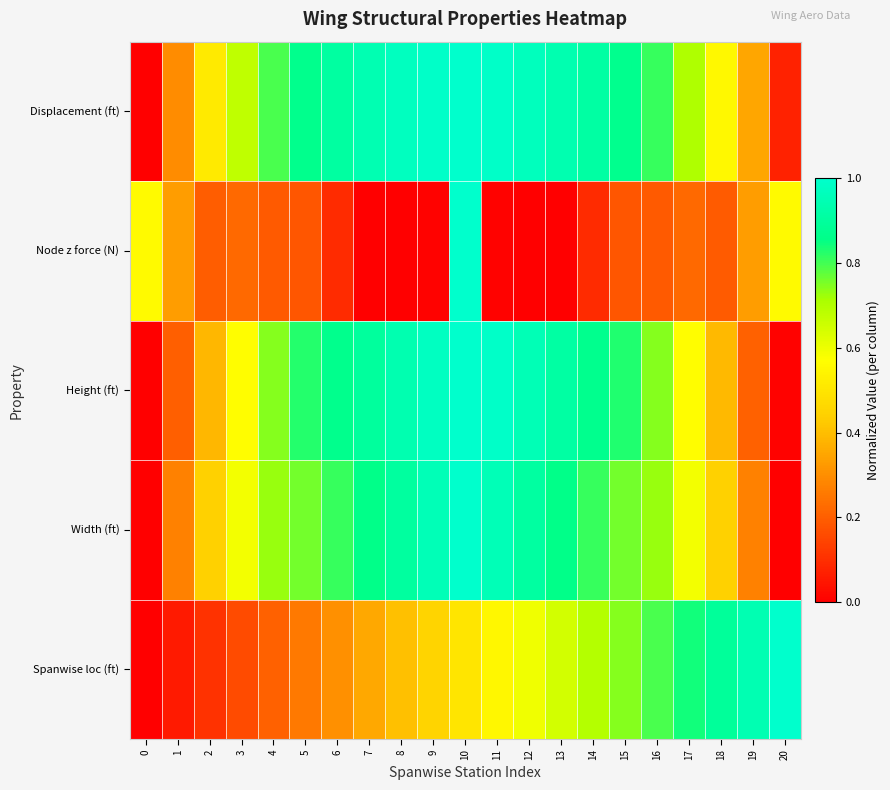

Reading left to right, extract all data points from this chart.

Spanwise loc (ft): 0=0.0	1=0.1	2=0.1	3=0.2	4=0.2	5=0.3	6=0.3	7=0.4	8=0.4	9=0.5	10=0.5	11=0.5	12=0.6	13=0.6	14=0.7	15=0.7	16=0.8	17=0.8	18=0.9	19=0.9	20=1.0
Width (ft): 0=0.0	1=0.3	2=0.4	3=0.6	4=0.7	5=0.8	6=0.8	7=0.9	8=0.9	9=1.0	10=1.0	11=1.0	12=0.9	13=0.9	14=0.8	15=0.8	16=0.7	17=0.6	18=0.4	19=0.3	20=0.0
Height (ft): 0=0.0	1=0.2	2=0.4	3=0.6	4=0.7	5=0.8	6=0.9	7=0.9	8=0.9	9=1.0	10=1.0	11=1.0	12=1.0	13=0.9	14=0.9	15=0.8	16=0.7	17=0.6	18=0.4	19=0.2	20=0.0
Node z force (N): 0=0.6	1=0.3	2=0.2	3=0.2	4=0.2	5=0.2	6=0.1	7=0.0	8=0.0	9=0.0	10=1.0	11=0.0	12=0.0	13=0.0	14=0.1	15=0.2	16=0.2	17=0.2	18=0.2	19=0.3	20=0.6
Displacement (ft): 0=0.0	1=0.3	2=0.5	3=0.7	4=0.8	5=0.9	6=0.9	7=0.9	8=1.0	9=1.0	10=1.0	11=1.0	12=1.0	13=0.9	14=0.9	15=0.9	16=0.8	17=0.7	18=0.6	19=0.3	20=0.1